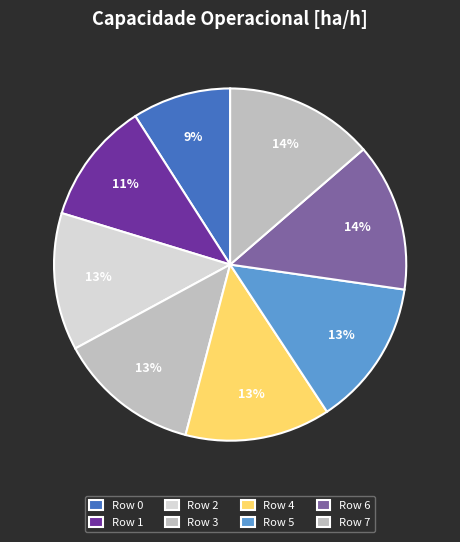

To the nearest percent, what is the average slice percentage?

12%